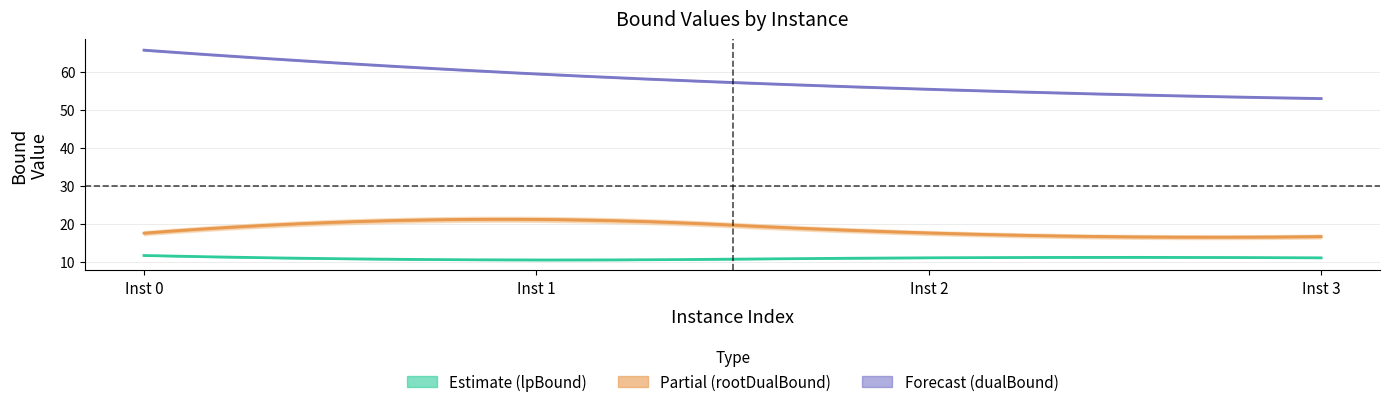

What is the average value of the lpBound series?

11.1